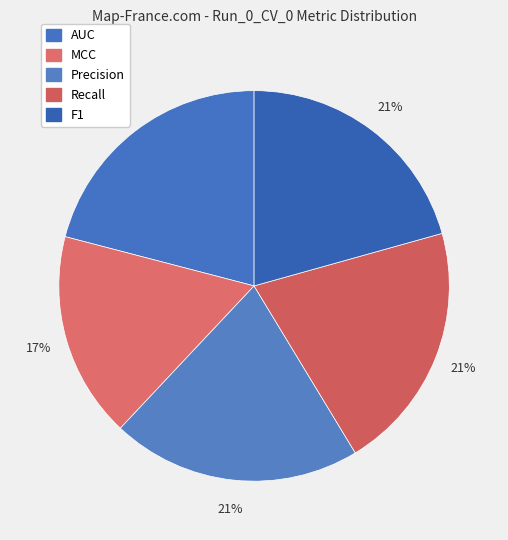

Rank the categories by value from lowest to highest.

MCC, F1, Recall, Precision, AUC